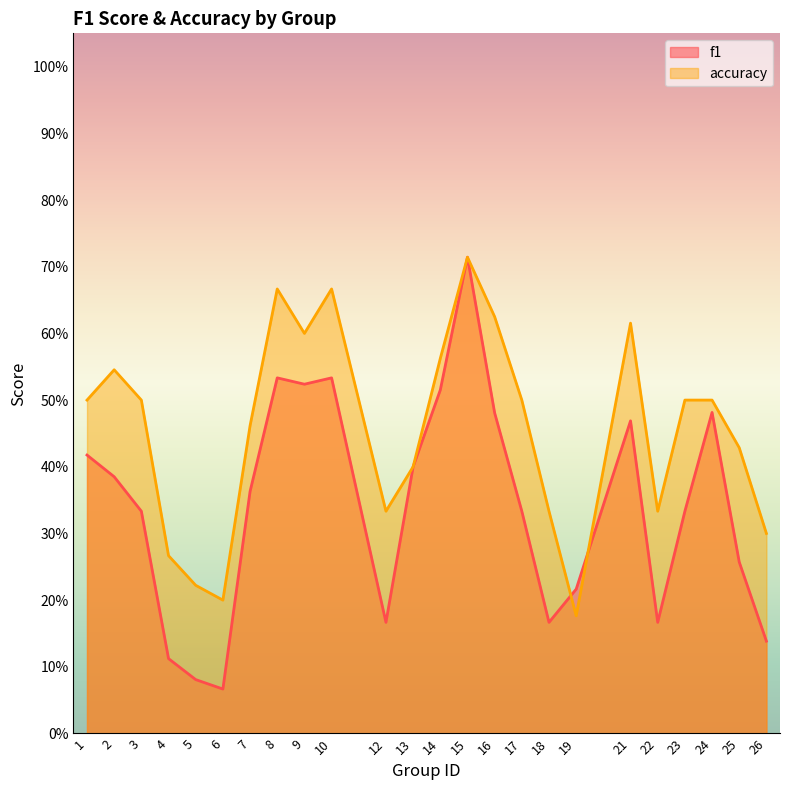

At which label is accuracy closest to 0?

19